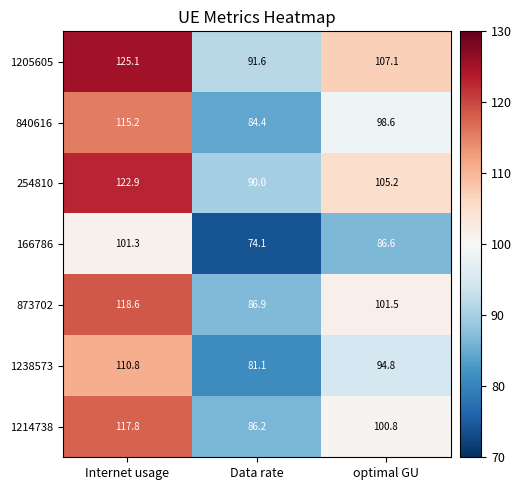

Where is 166786 nearest to the value 87?

optimal GU